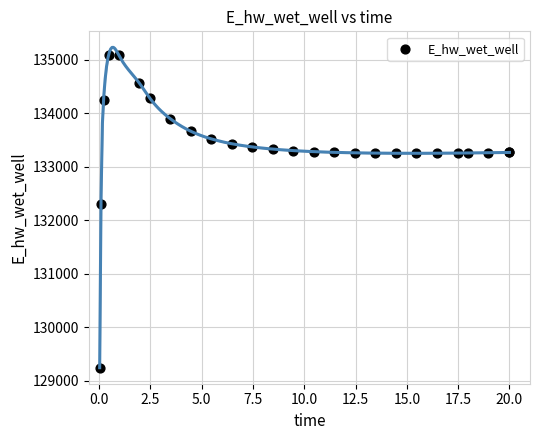

What Y value in the scatter plot is closest to 132166?

132294.6